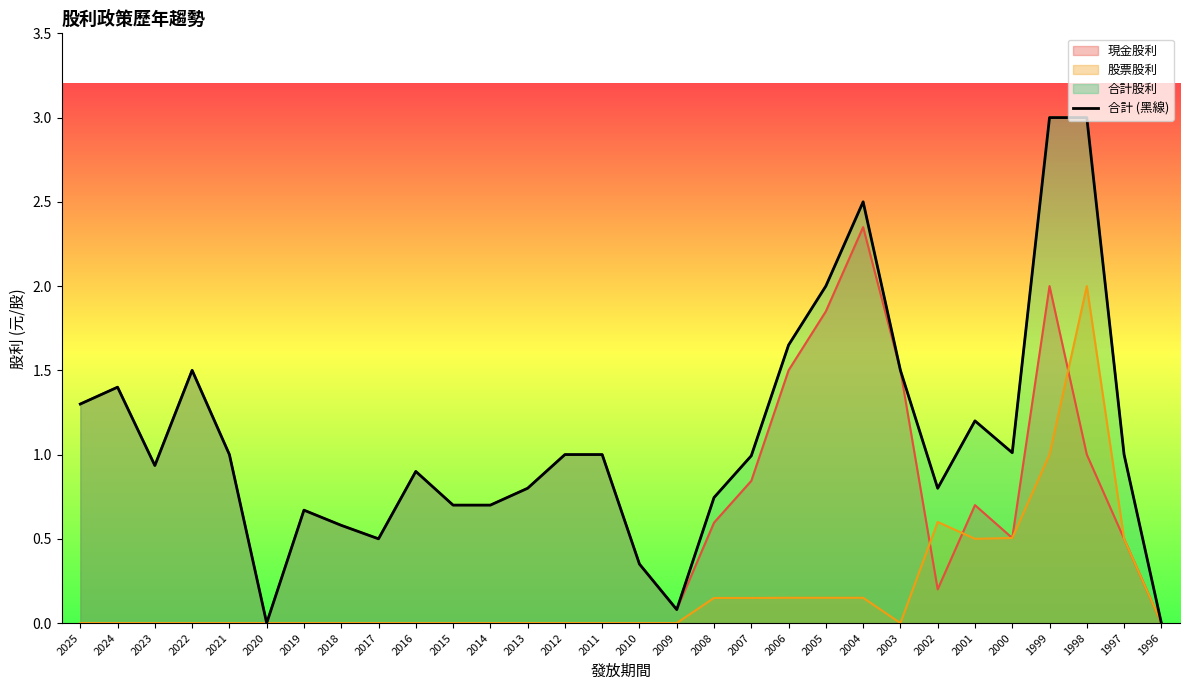

Rank the categories by value from lowest to highest.

2020, 1996, 2009, 2010, 2017, 2018, 2019, 2015, 2014, 2008, 2013, 2002, 2016, 2023, 2007, 2021, 2012, 2011, 1997, 2000, 2001, 2025, 2024, 2022, 2003, 2006, 2005, 2004, 1999, 1998